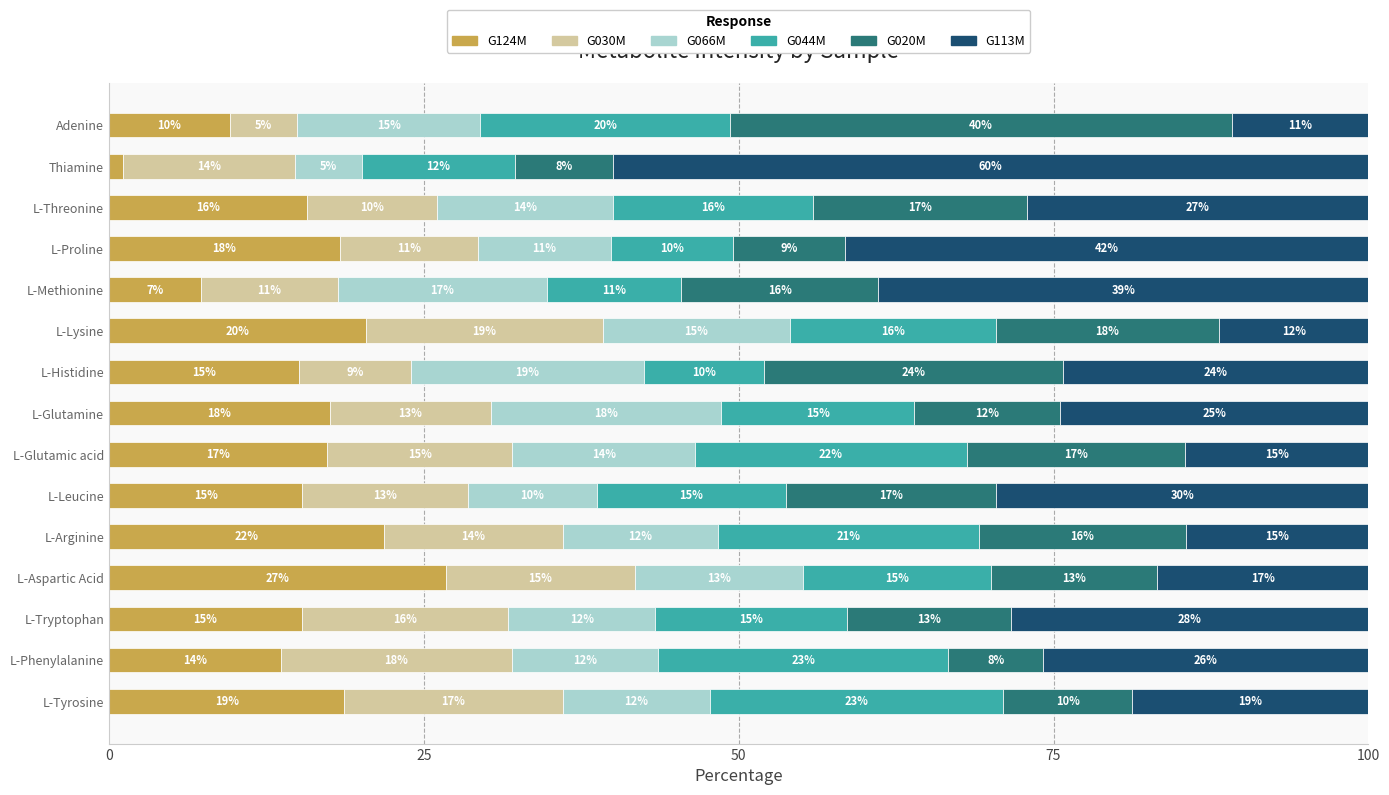

What are all the series names shown in the legend?

G124M, G030M, G066M, G044M, G020M, G113M